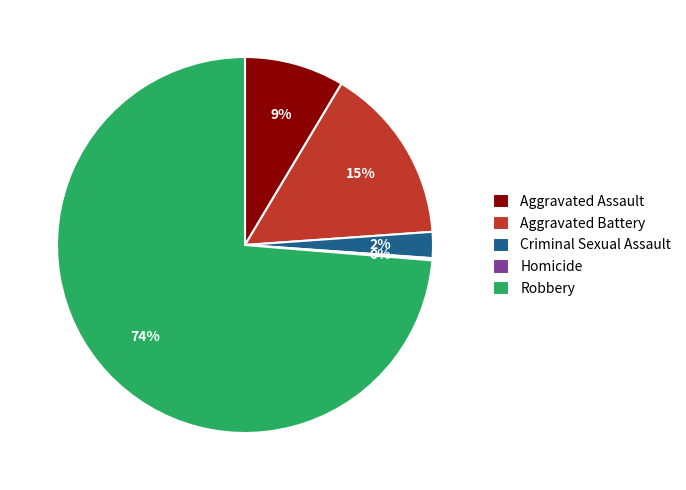

Which slice is the largest?

Robbery